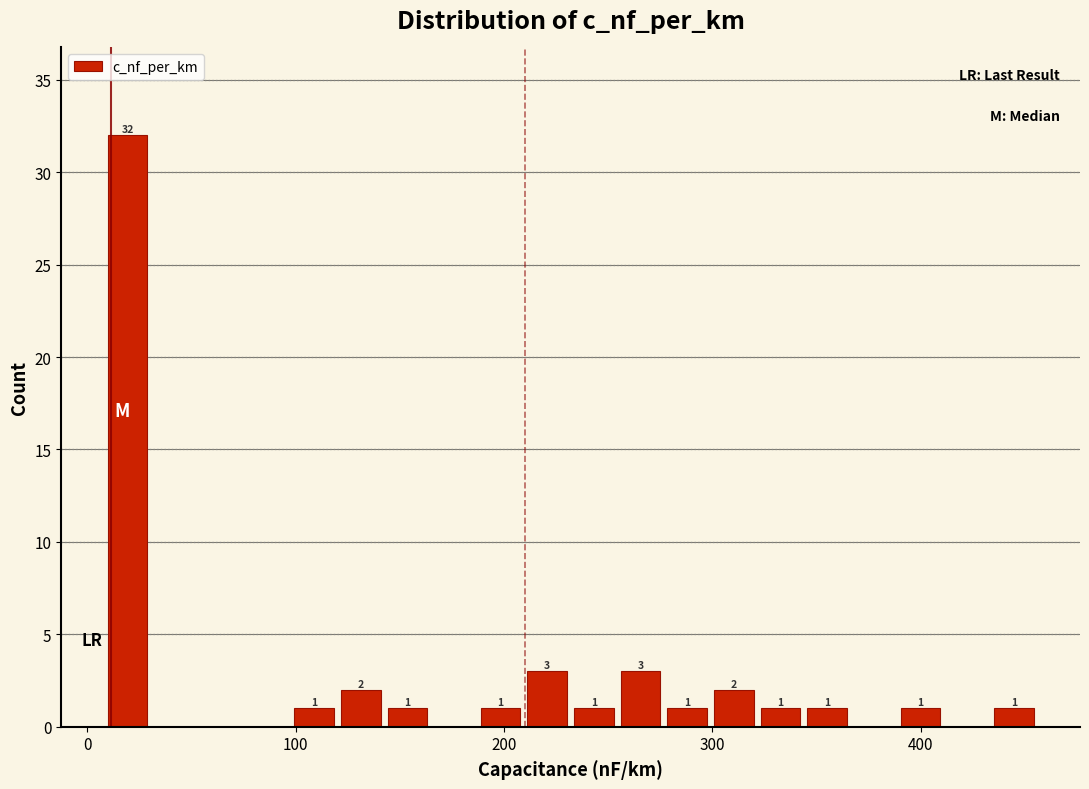

Around what value on the x-axis is the tallest bar? Give the approximate position of its centre, as read against the axis.

20